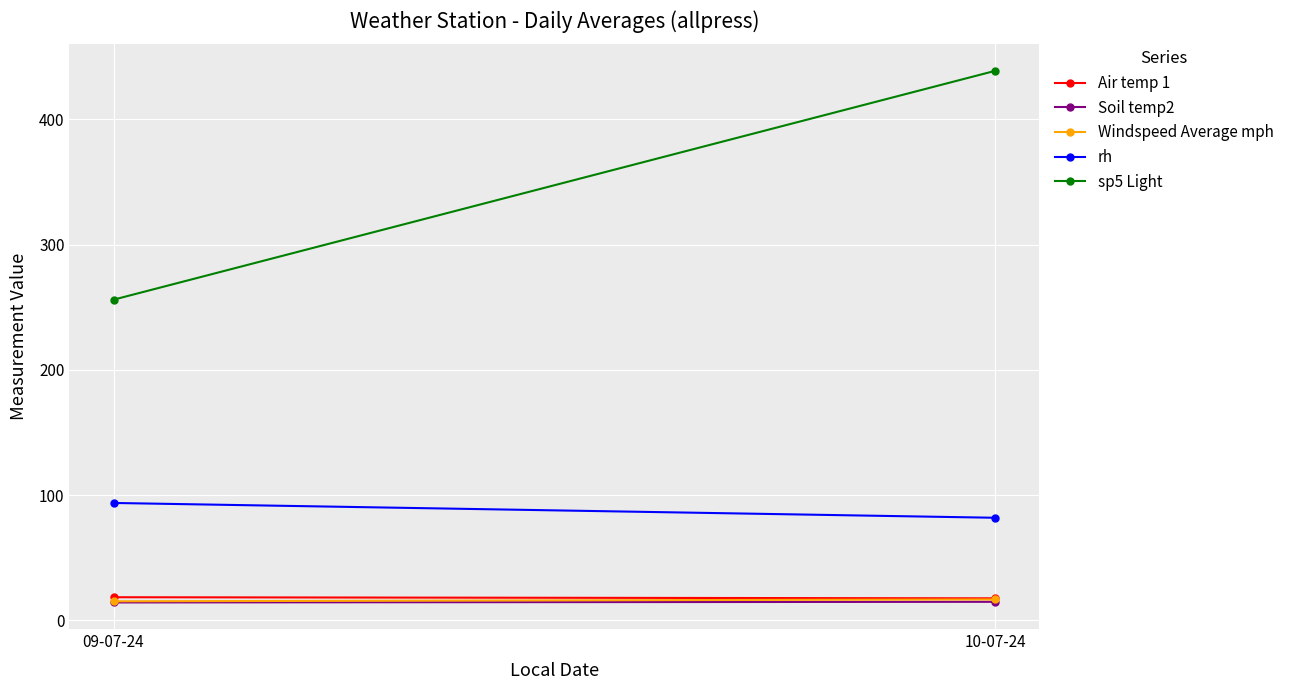

How many lines are shown in the chart?

5